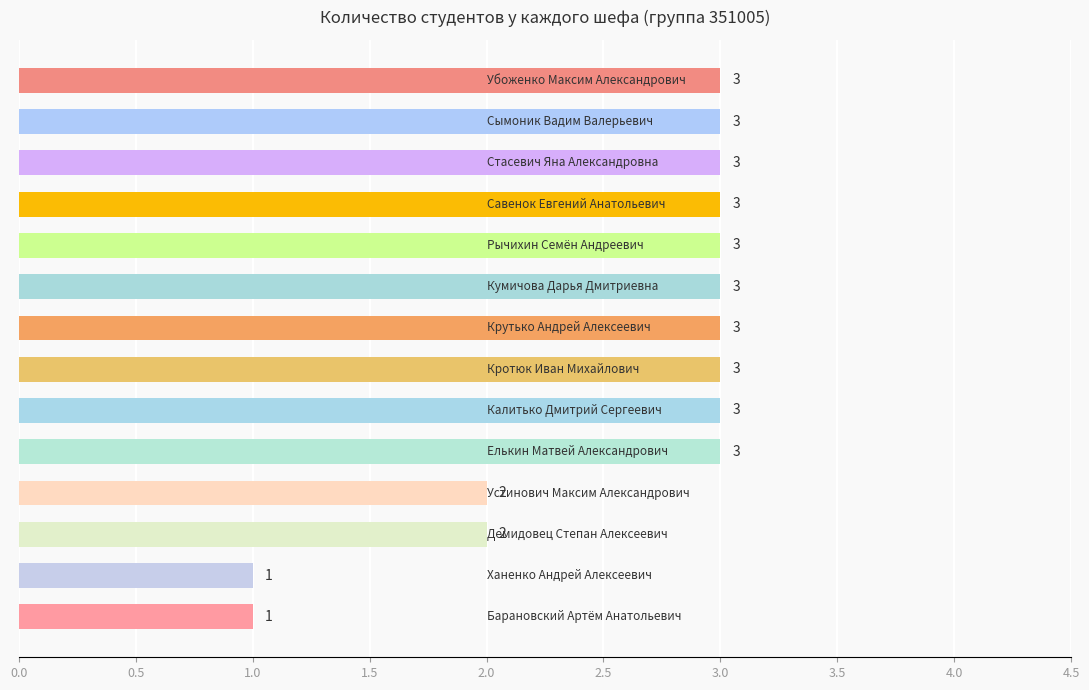

How many distinct data groups are displayed?

1